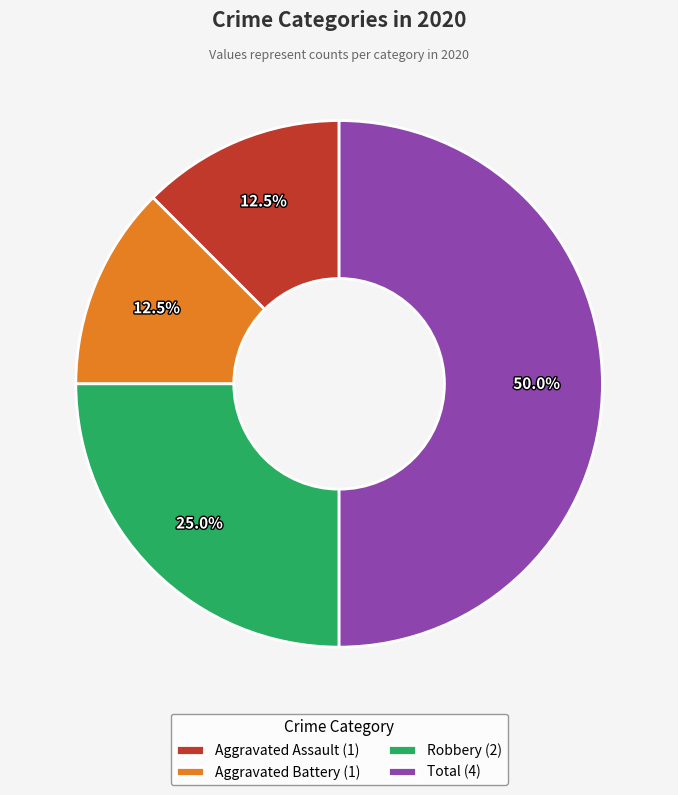

Does Aggravated Battery (1) account for over 50% of the chart?

No